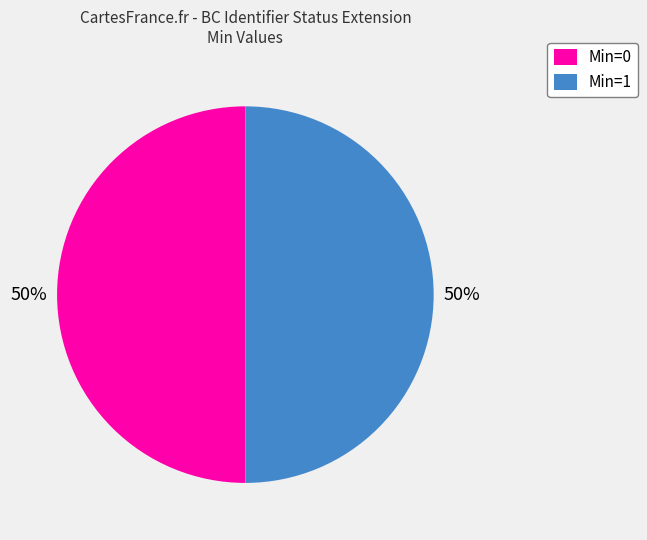

To the nearest percent, what percentage of the pie is Min=0?

50%